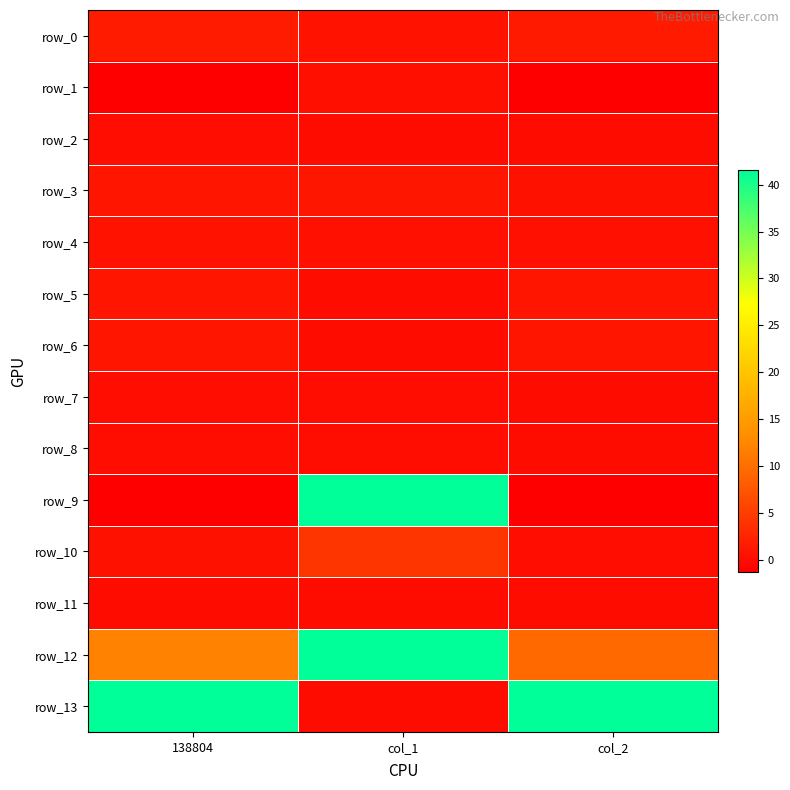

What is the sum of the row_4 values at col_1 and 138804?

1.2